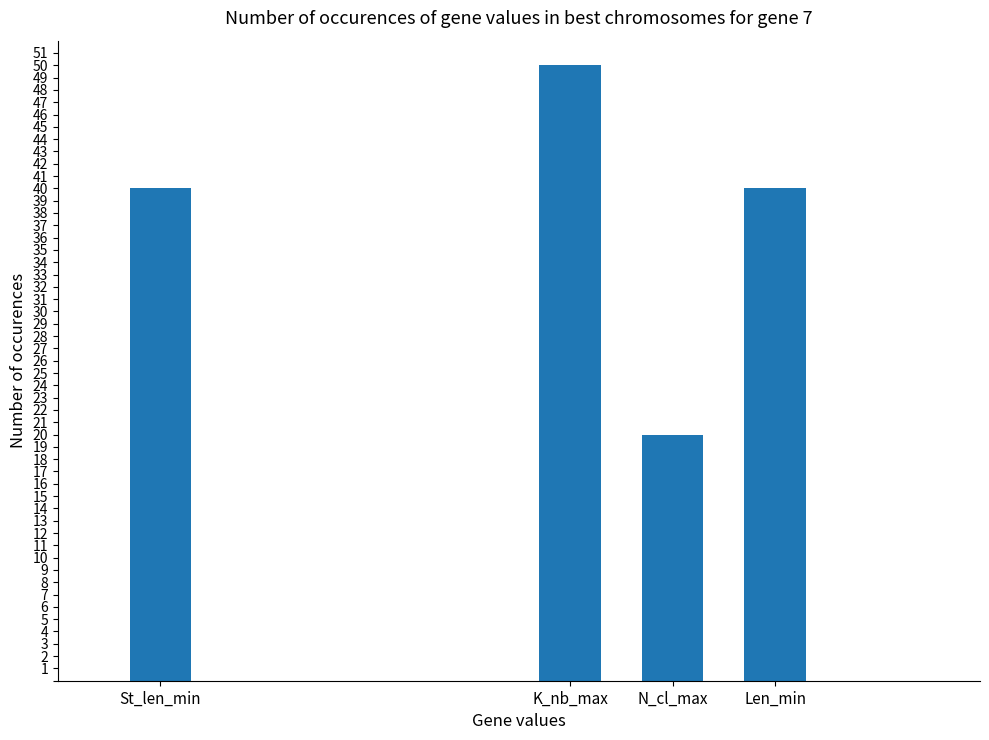

Read the value at Len_min, to the nearest 10.

40